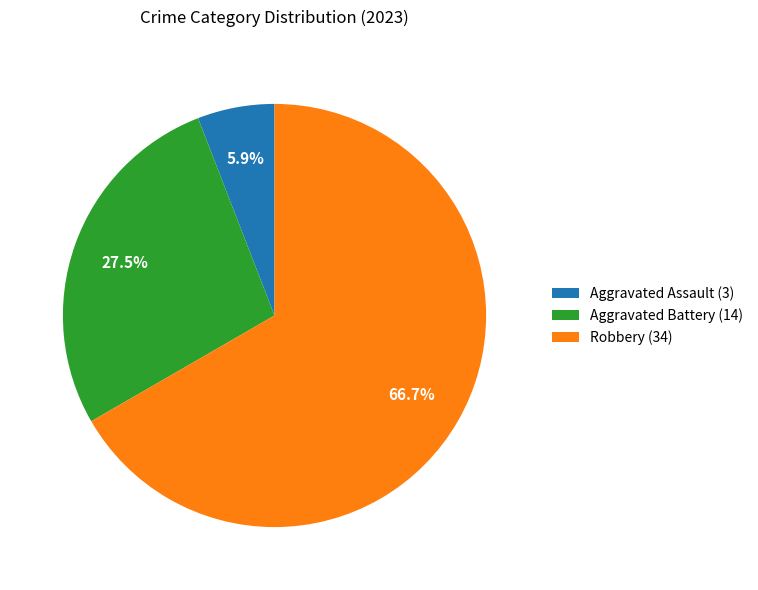

Which category has the biggest portion of the pie?

Robbery (34)